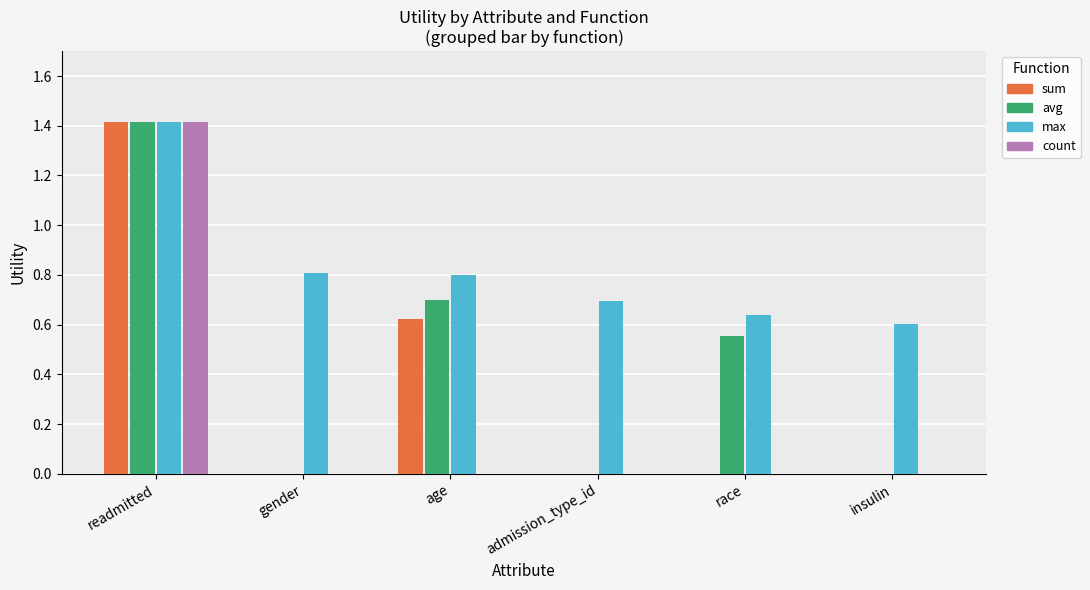

Does the chart contain stacked bars?

No